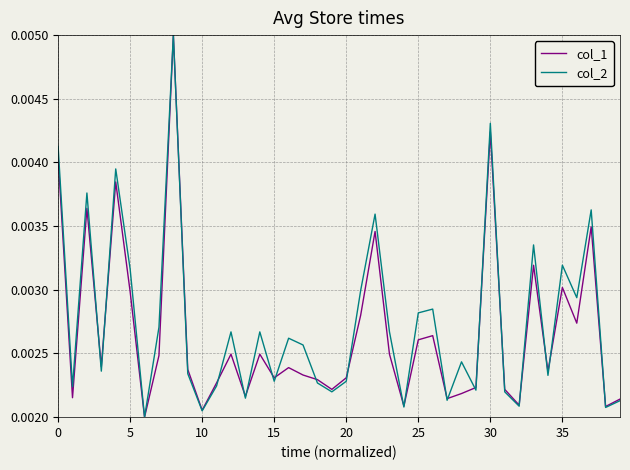

Rank the series at 35 from lowest to highest value.

col_1, col_2